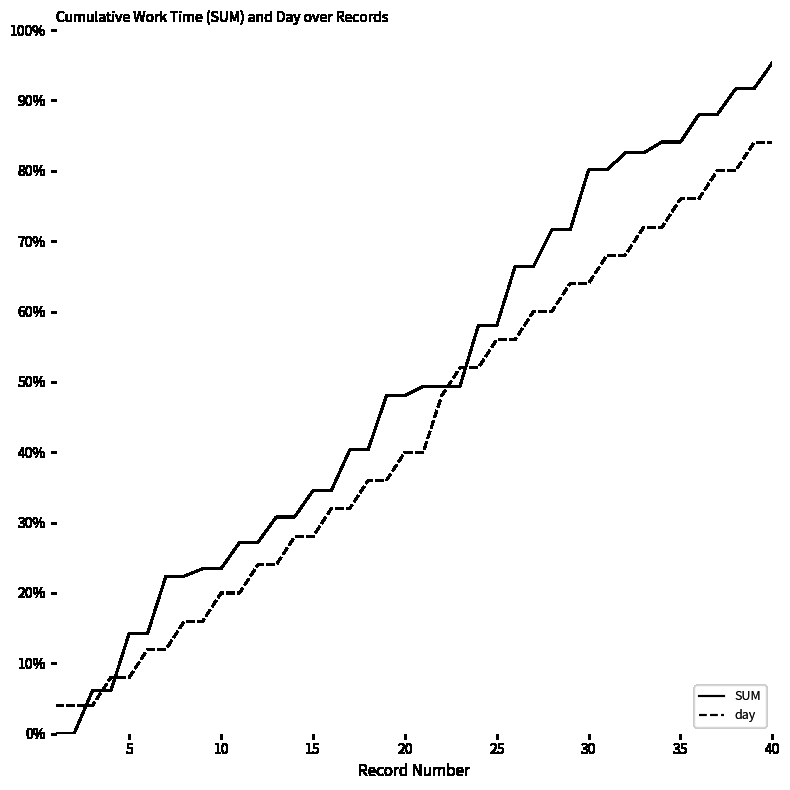

True or false: SUM has more than 2 points higher than both neighbors.

False